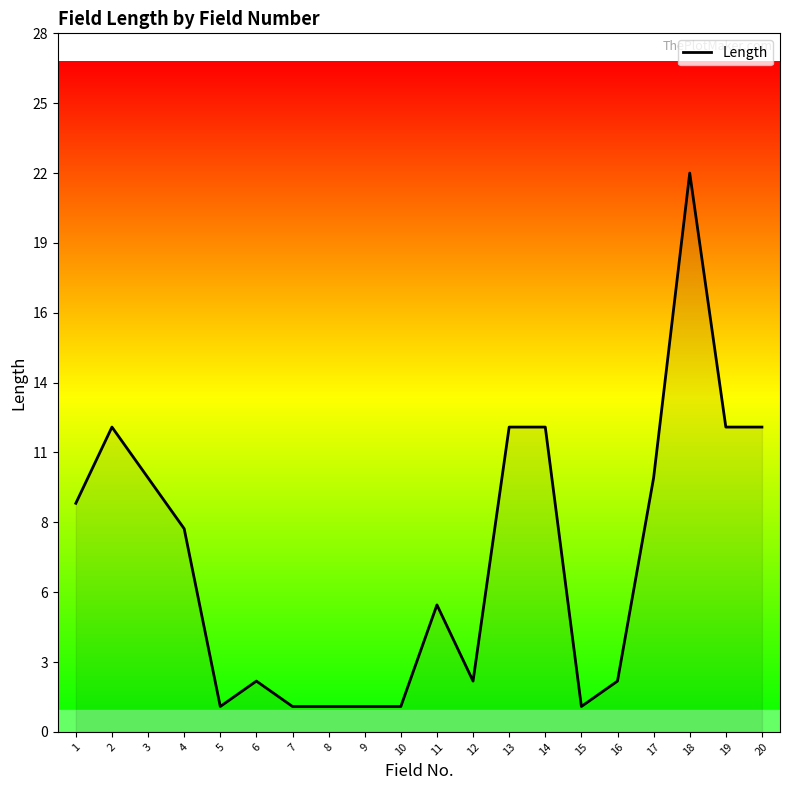

Which category has the highest value across all series?

18